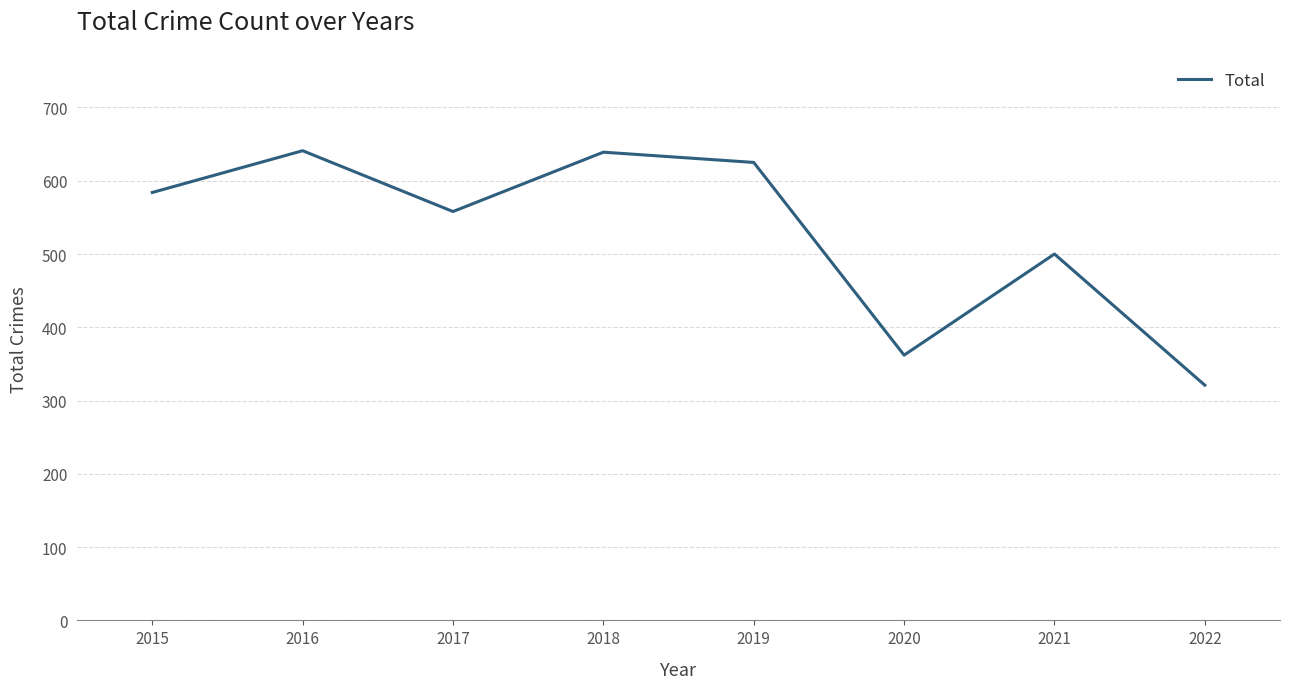

Approximately how many times larger is the value at 2018 compared to 2020?

1.8